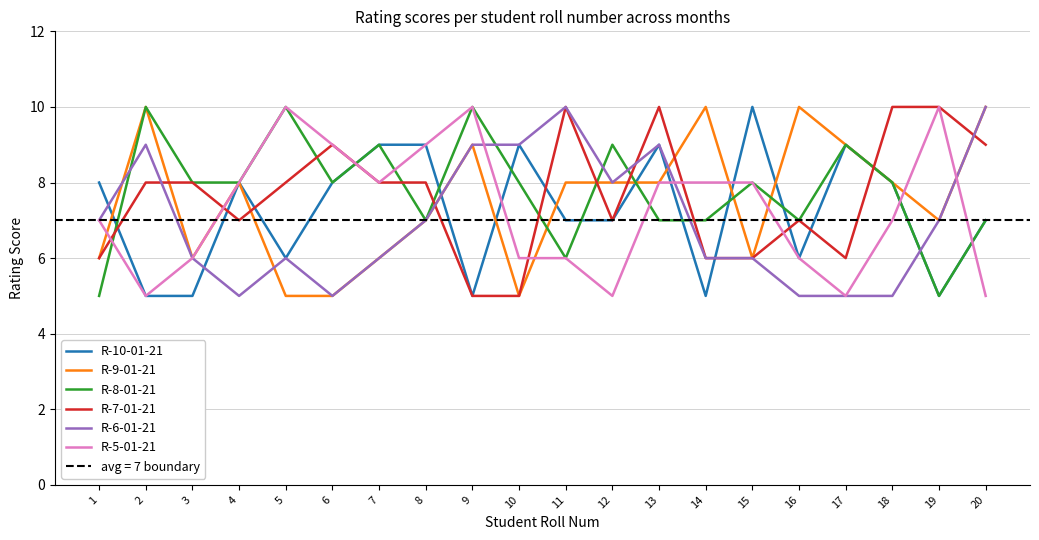

Which series has the largest range (max minus min)?

R-10-01-21